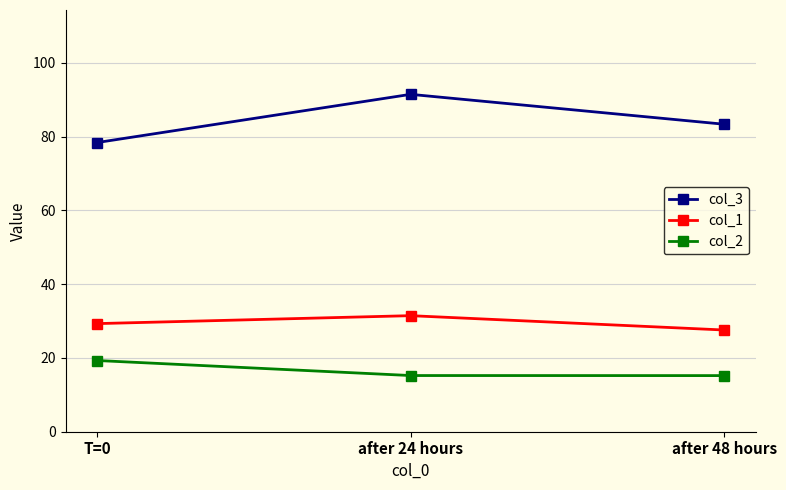

What is the minimum value shown in the chart?

15.2